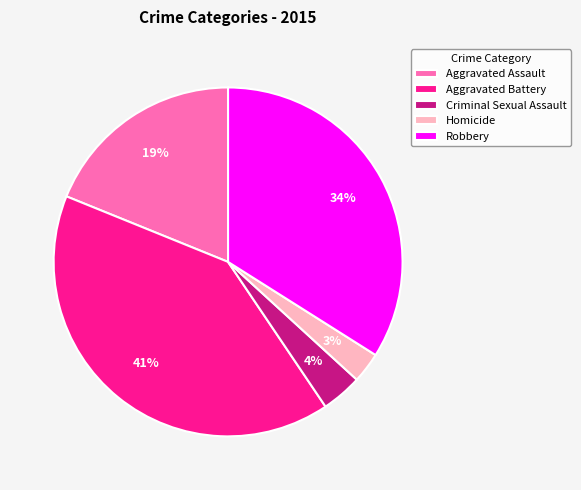

Do Homicide and Robbery together represent more than half of the pie?

No